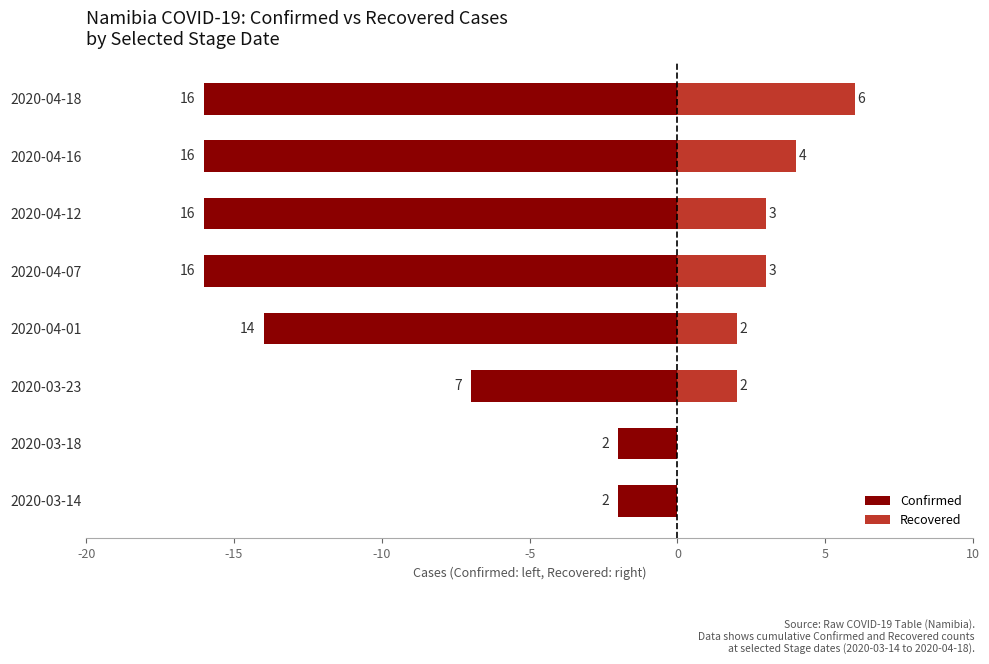

What are all the series names shown in the legend?

Confirmed, Recovered